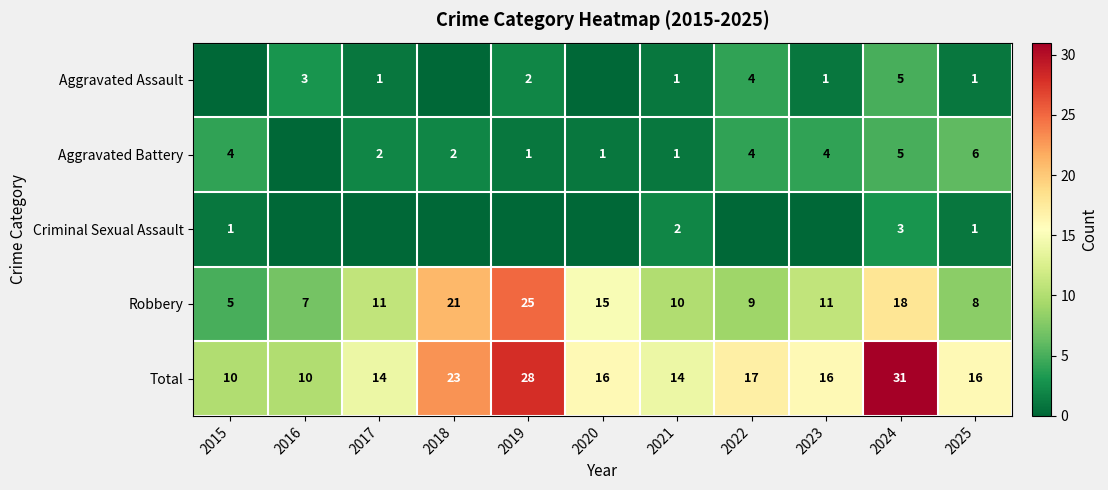

What is the difference between the highest and lowest values at 2025?

15